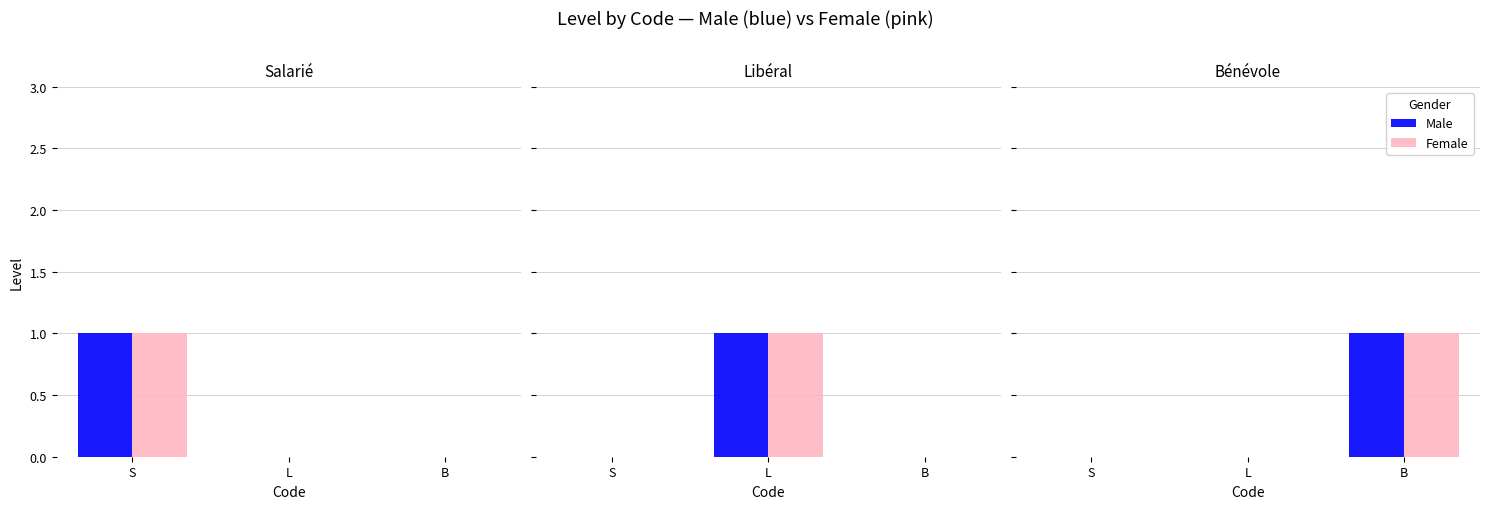

What is the total value across all series at B?

2